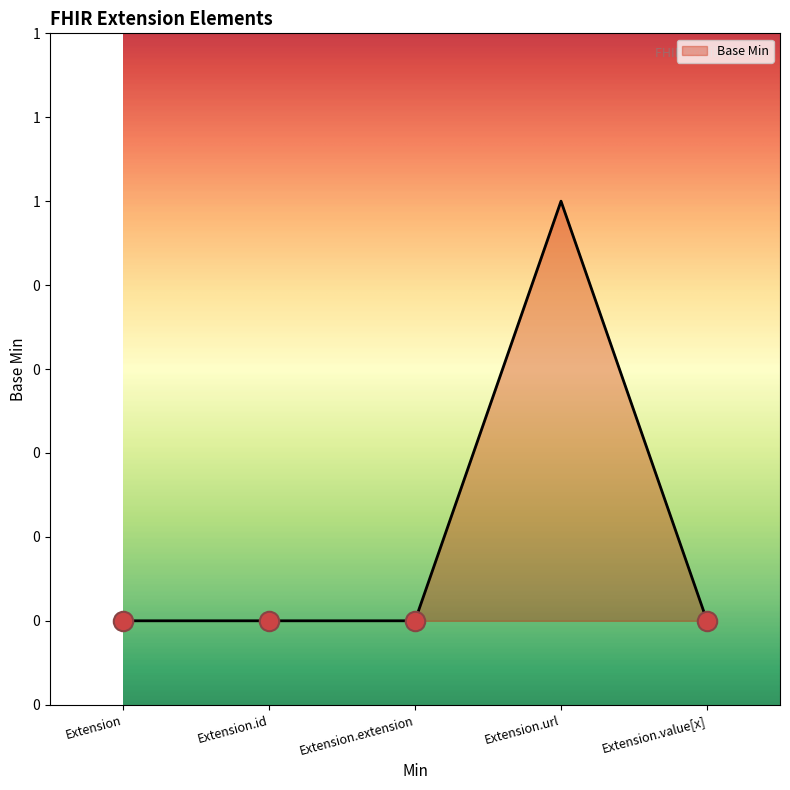

What is the label of the 1st point from the left?

Extension